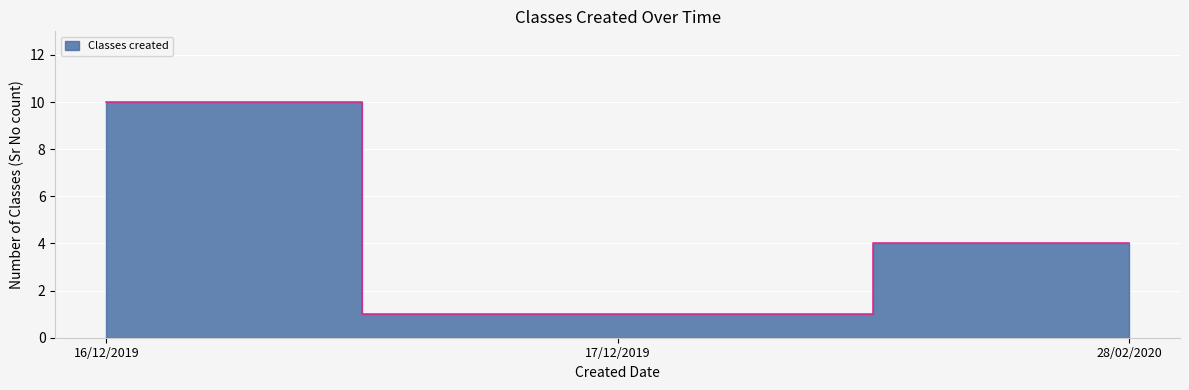

What is the greatest value displayed?

10